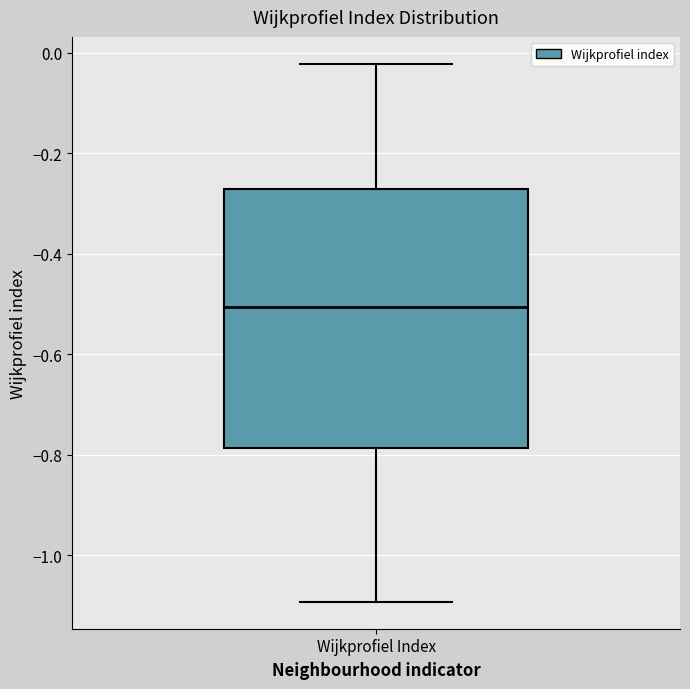

Where is the upper edge of the box for Wijkprofiel Index on the y-axis? The values are not printed on the chart, so give them approximately, as read against the axis.

-0.28